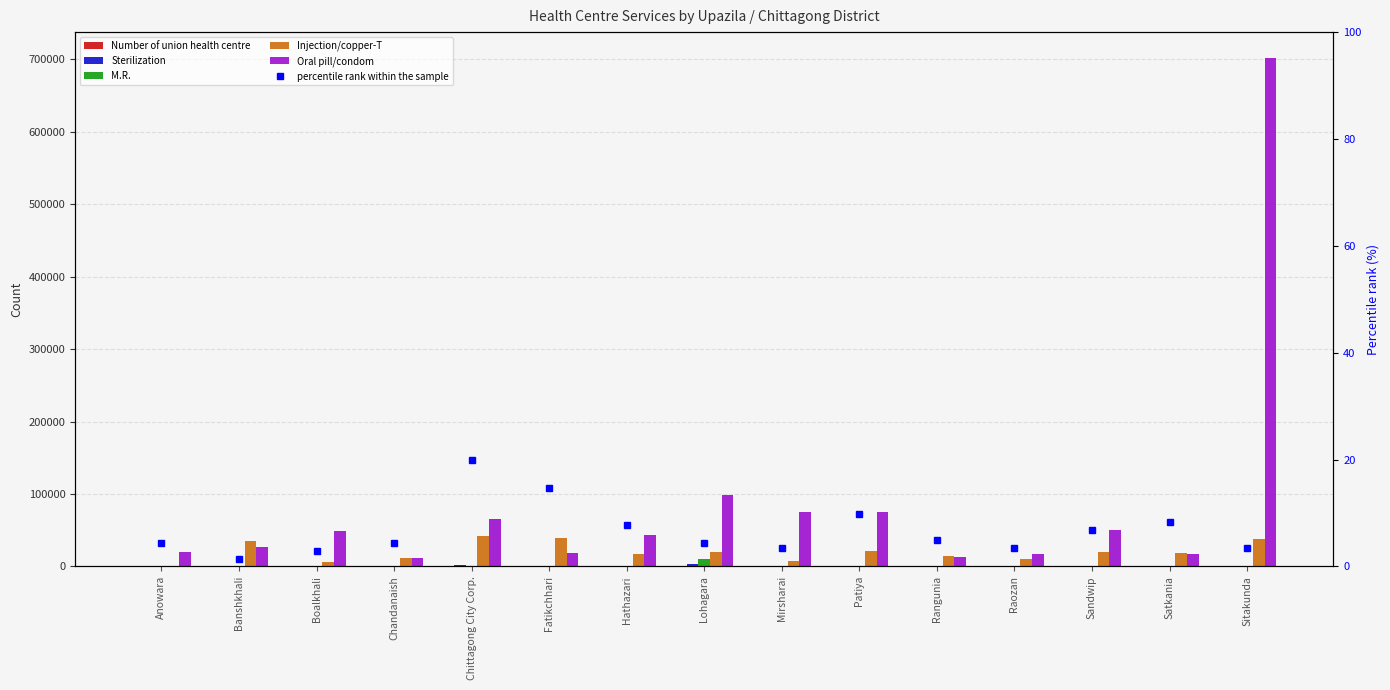

What is the label of the 14th bar from the left?

Satkania